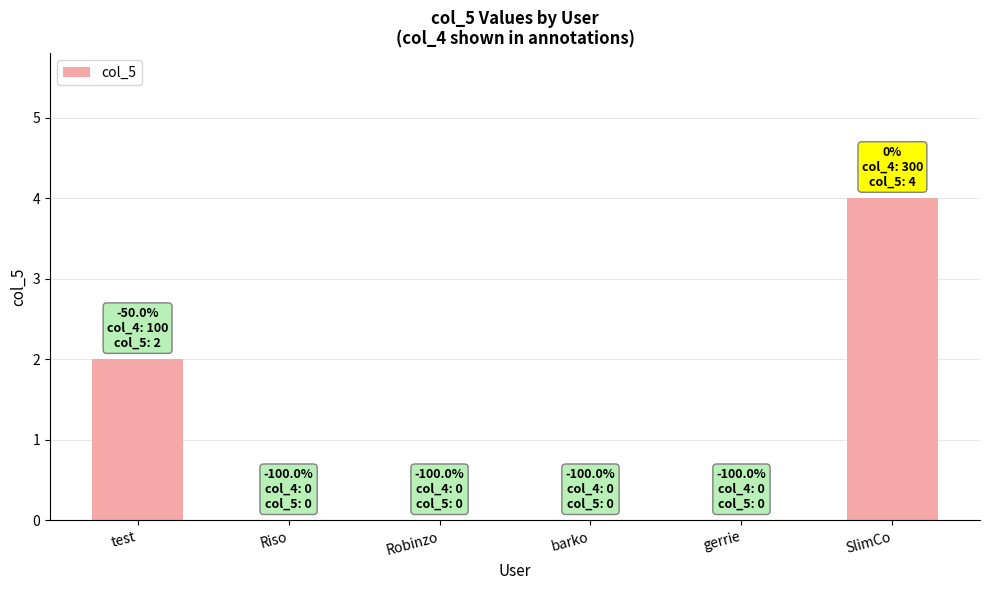

The chart shows a value of 2 at test. True or false?

True